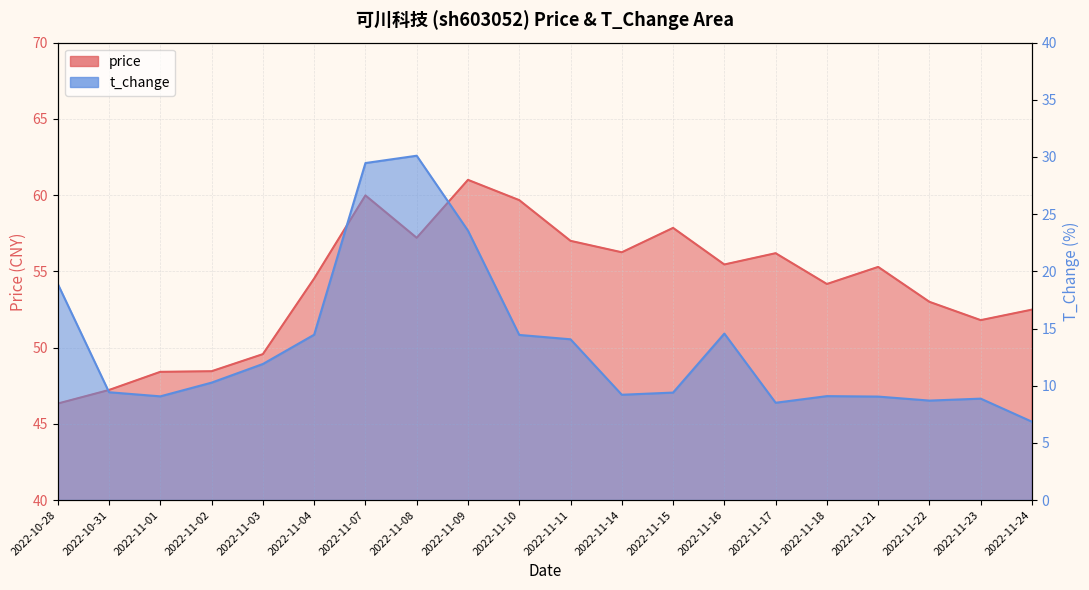

What is the sum of the t_change values at 2022-11-15 and 2022-11-24?

16.2